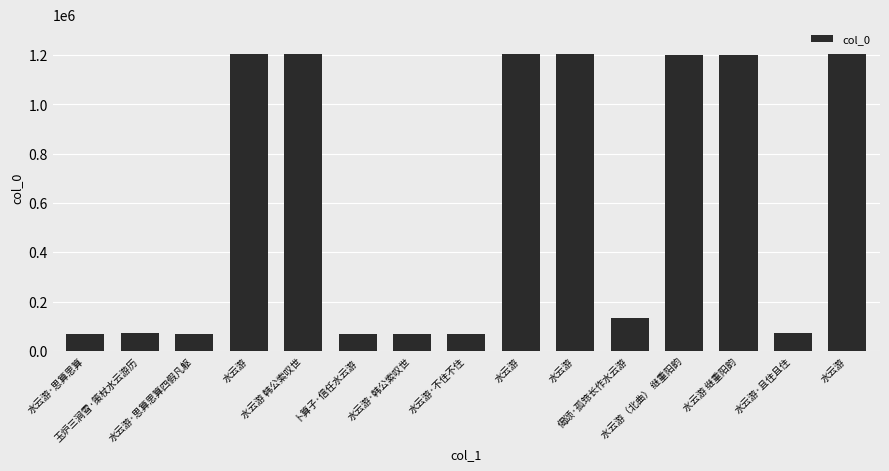

How many bars are there in total?

15